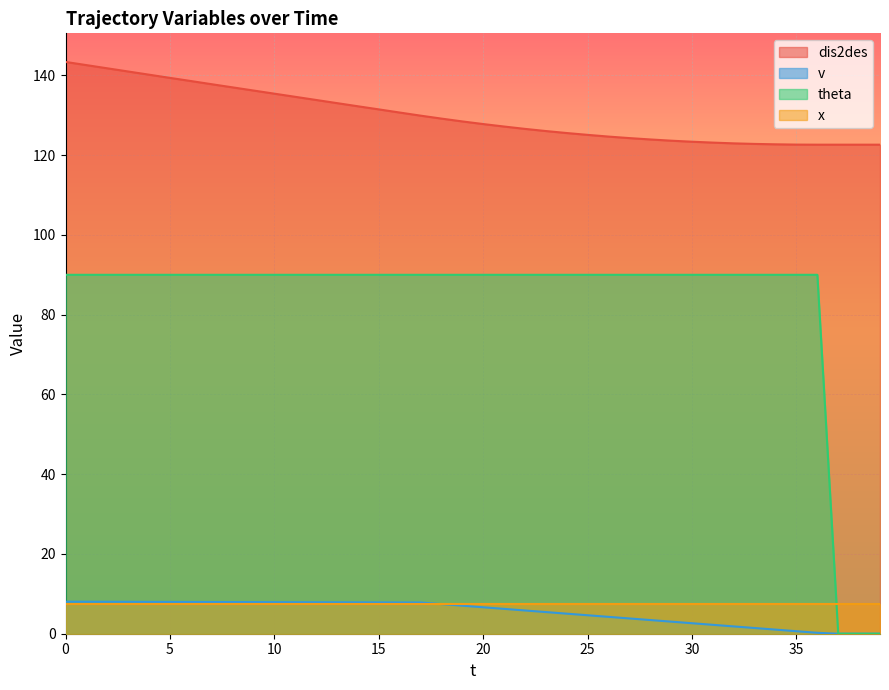

The value of x at 20 is 7.5. True or false?

True